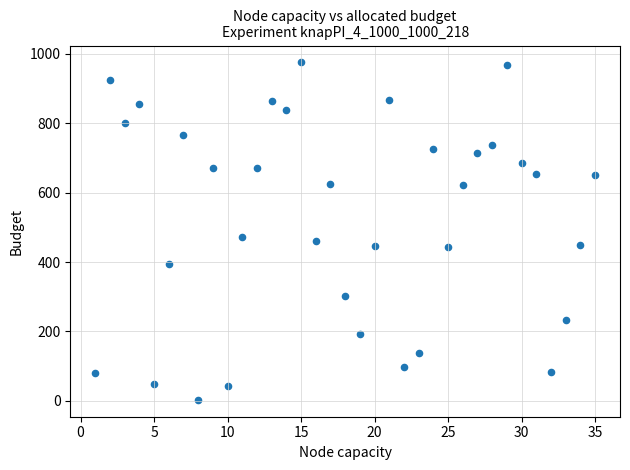

What is the range of Y values (max minus min)?

972